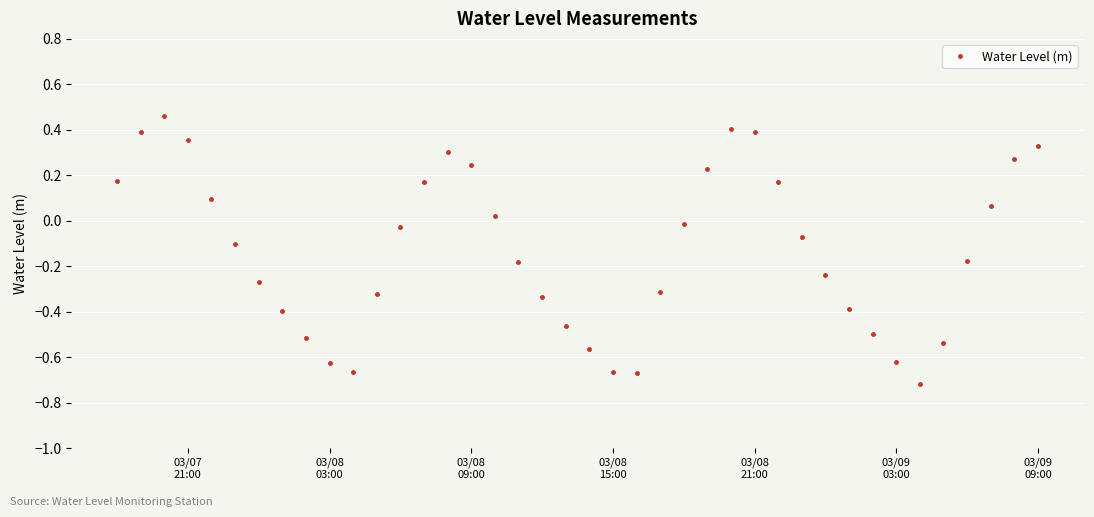

What is the difference between the maximum and second lowest values?

1.1